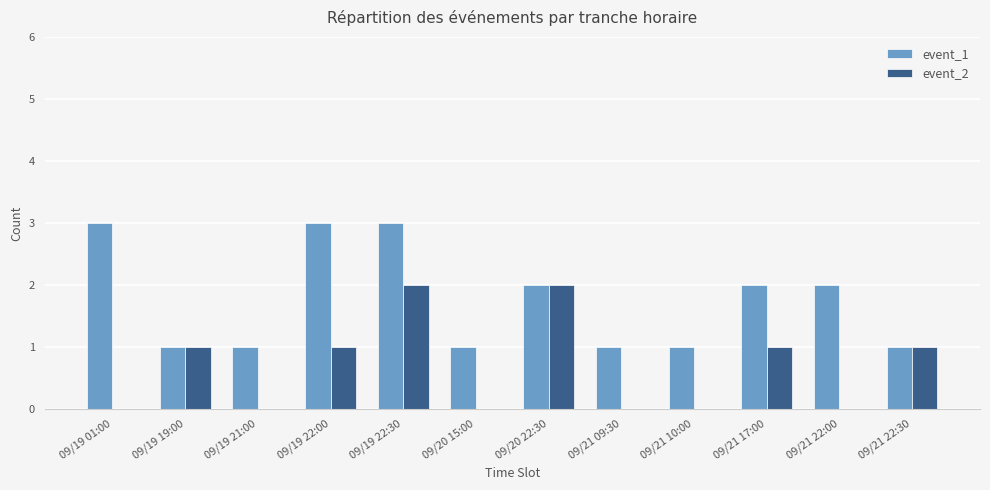

Which series changed the most between 09/19 22:30 and 09/20 22:30?

event_1